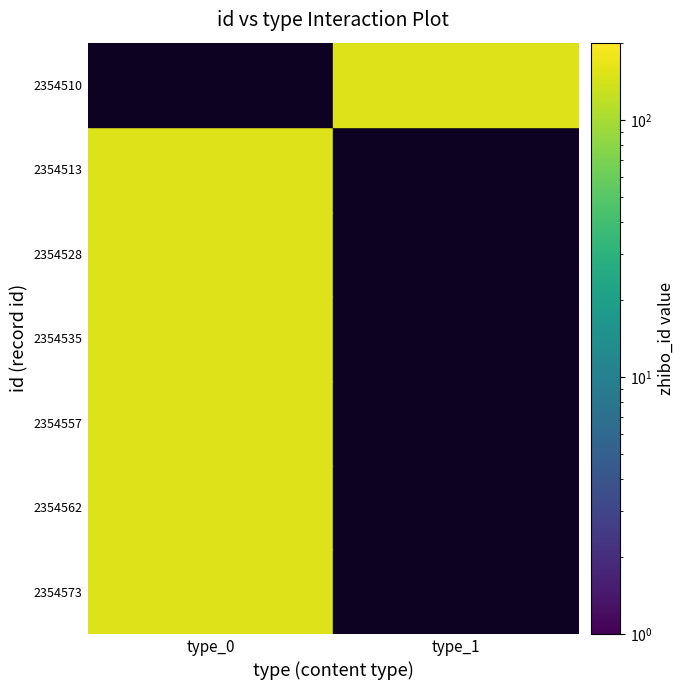

The value of 2354513 at 0 is 152. True or false?

True